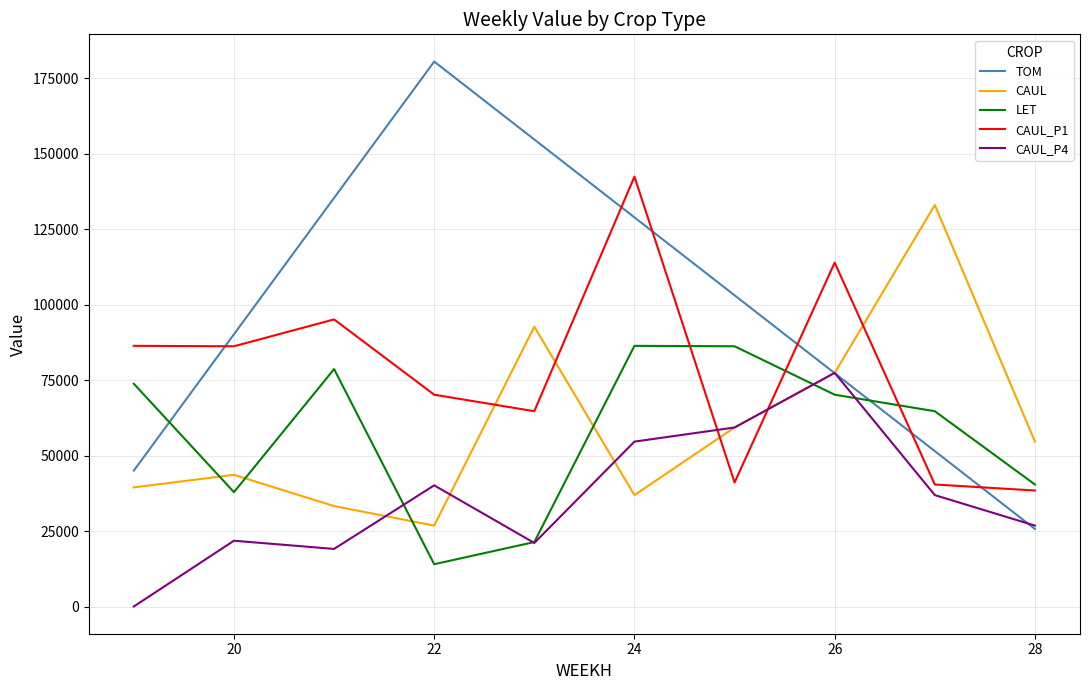

At how many categories does at least one series exceed 171218?

1